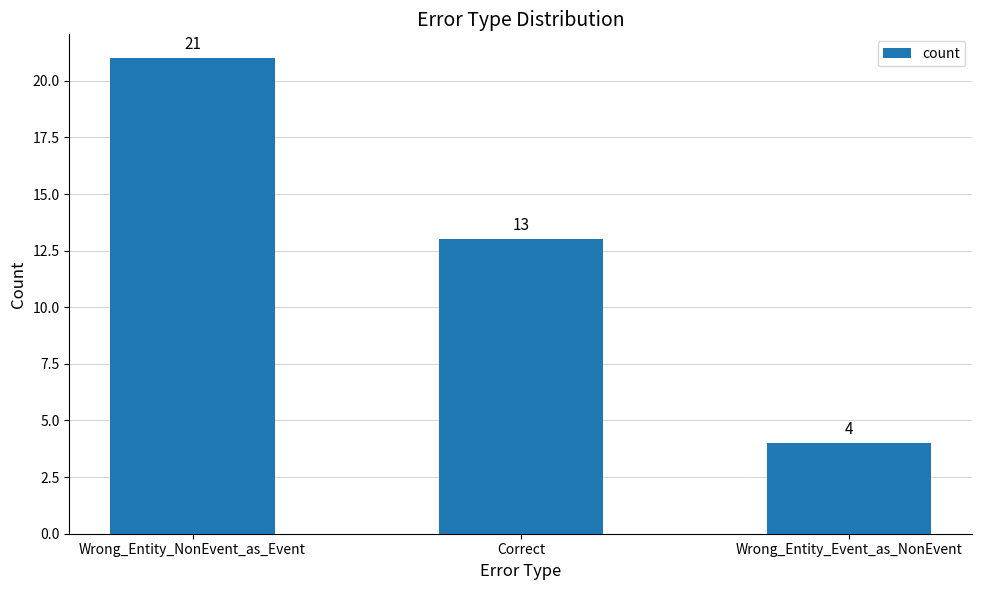

What is the value of the 1st bar from the left?

21